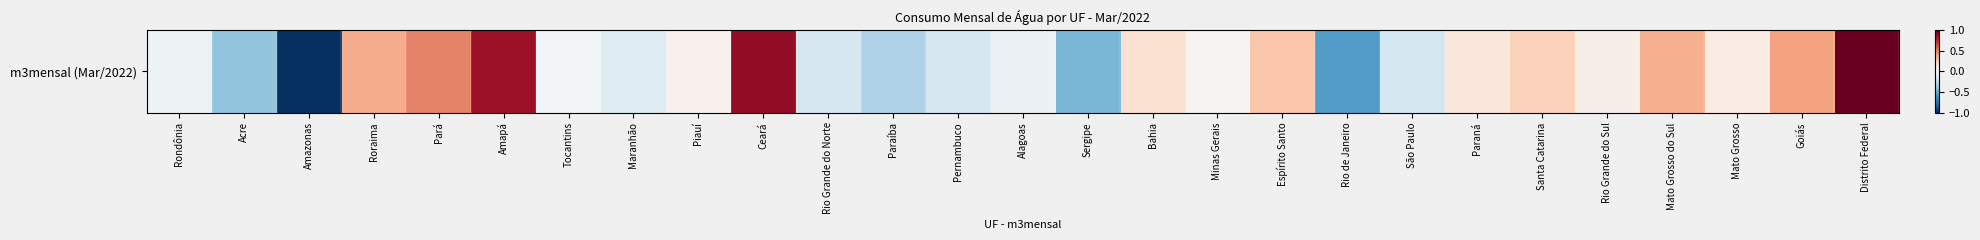

What is the change in value from Ceará to Sergipe?

-1.3